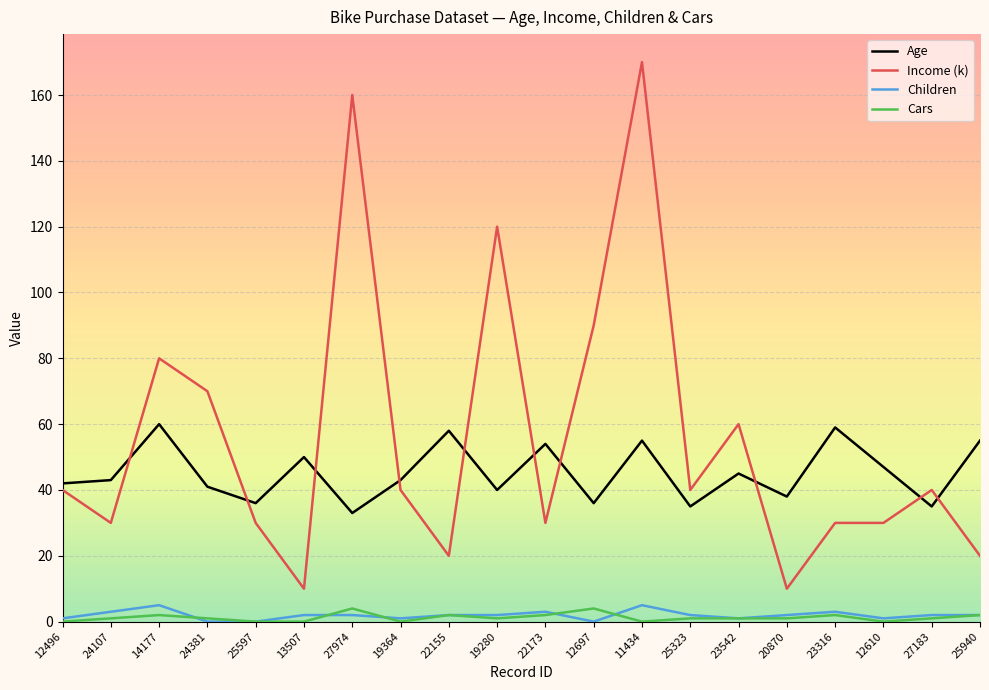

Reading right to left, list all the values displayed in this chart.

Age: 55	35	47	59	38	45	35	55	36	54	40	58	43	33	50	36	41	60	43	42
Income (k): 20	40	30	30	10	60	40	170	90	30	120	20	40	160	10	30	70	80	30	40
Children: 2	2	1	3	2	1	2	5	0	3	2	2	1	2	2	0	0	5	3	1
Cars: 2	1	0	2	1	1	1	0	4	2	1	2	0	4	0	0	1	2	1	0